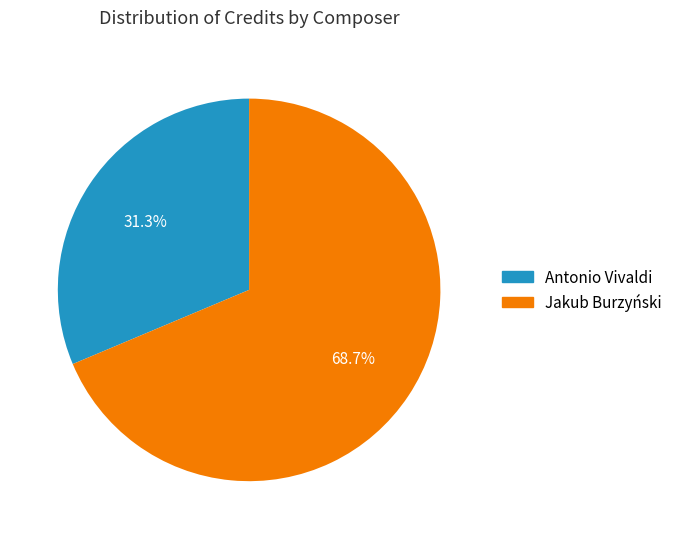

What is the total percentage of Antonio Vivaldi and Jakub Burzyński?

100.0%